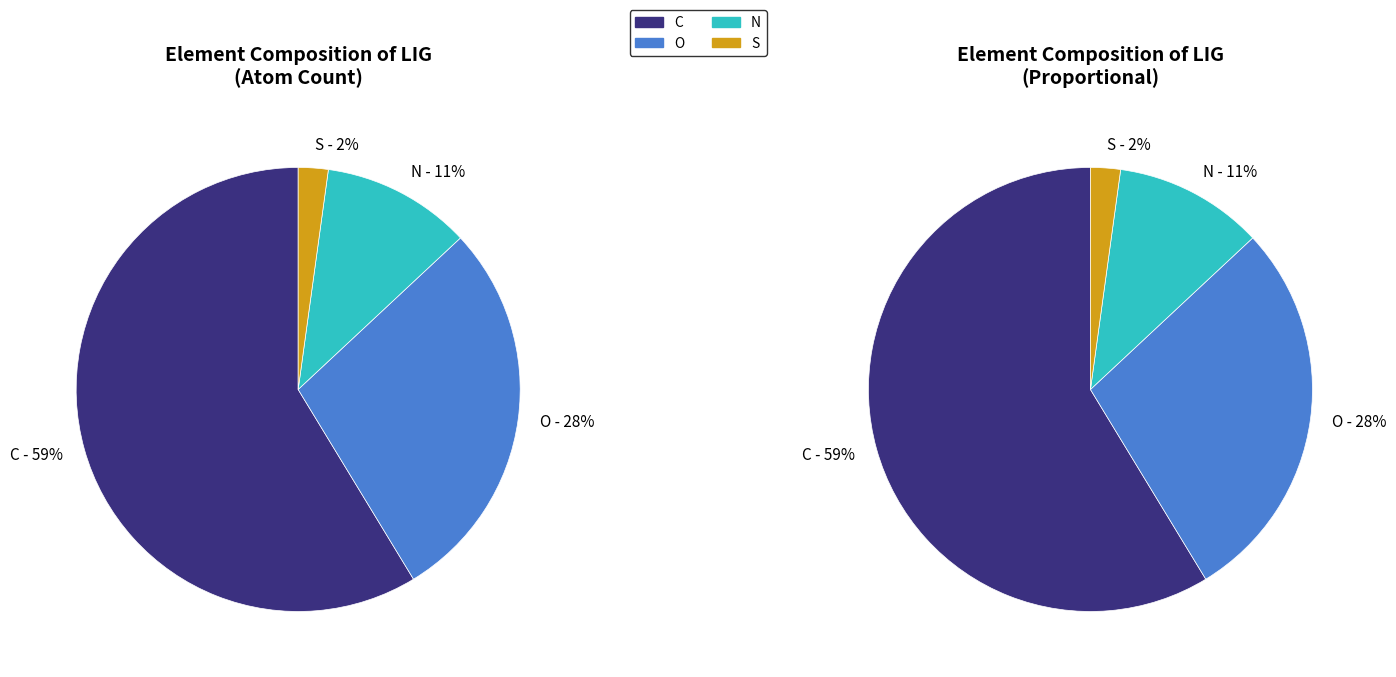

Which category has the smallest portion of the pie?

S